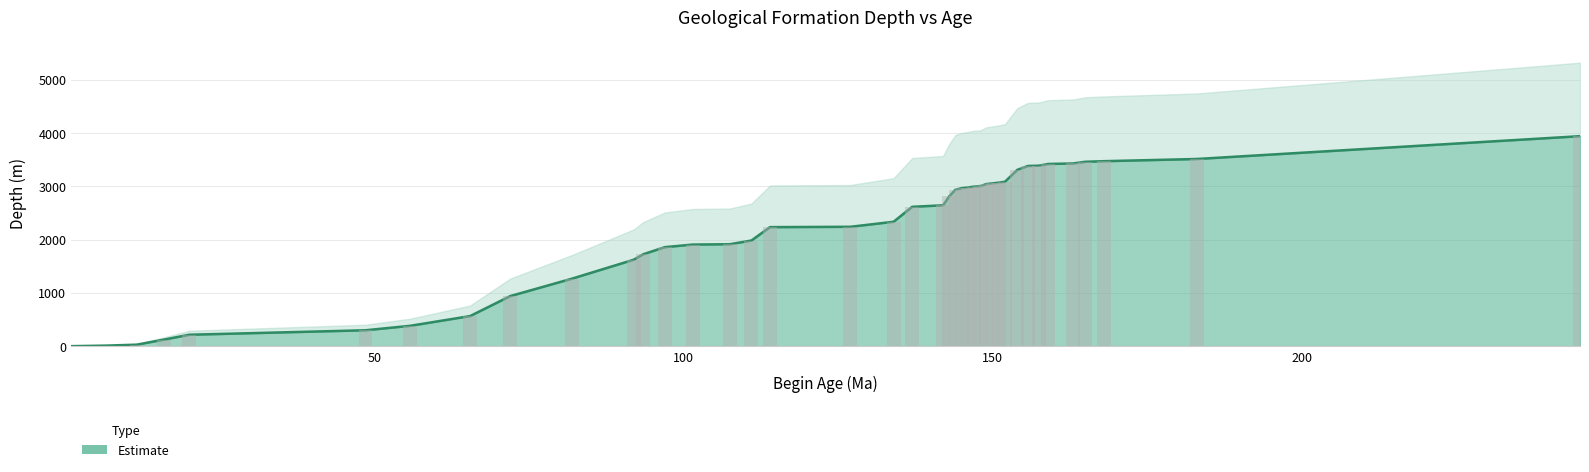

Reading left to right, transcribe all the data shown in this chart.

0.0	10.0	28.0	123.0	214.0	298.0	381.2	563.9	938.9	1266.5	1622.6	1723.4	1857.0	1905.5	1911.8	1981.1	2232.6	2238.8	2333.4	2613.8	2642.1	2810.4	2933.9	2963.5	2974.9	2992.5	2998.2	3040.4	3053.0	3066.9	3083.2	3306.9	3379.4	3385.7	3417.2	3426.7	3458.2	3469.5	3510.5	3938.5